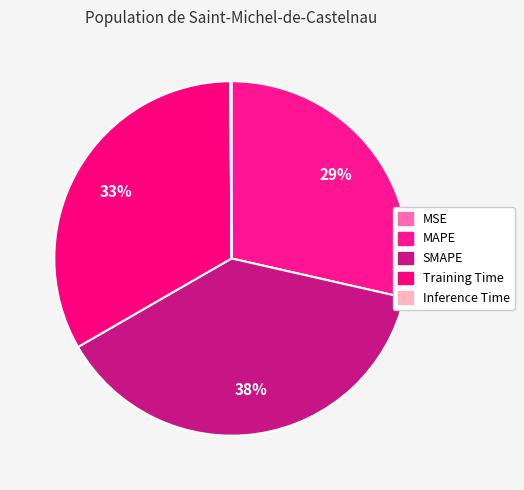

Is there any slice that represents more than half of the pie?

No